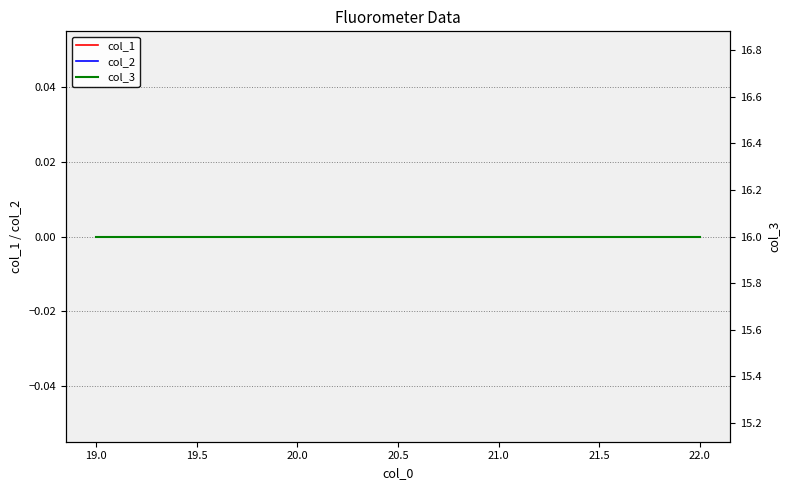

Reading left to right, what are all the values shown in this chart?

col_1: 0	0	0	0
col_2: 0	0	0	0
col_3: 16	16	16	16